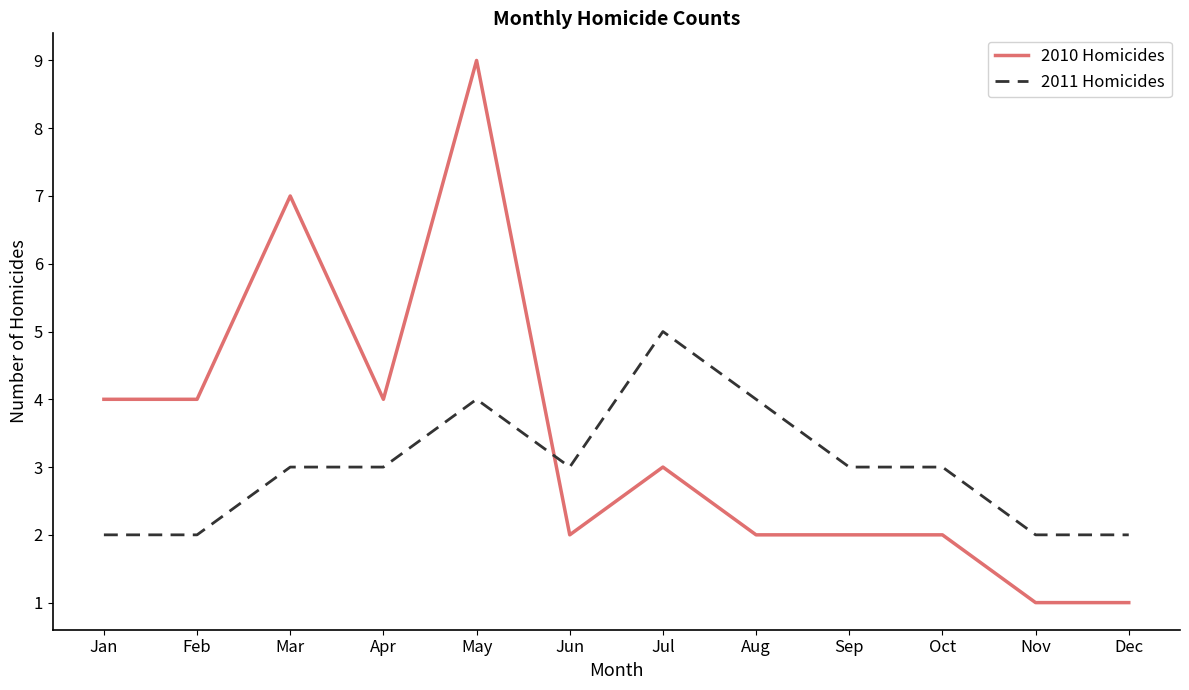

Which series changed the most between Apr and Sep?

2010 Homicides